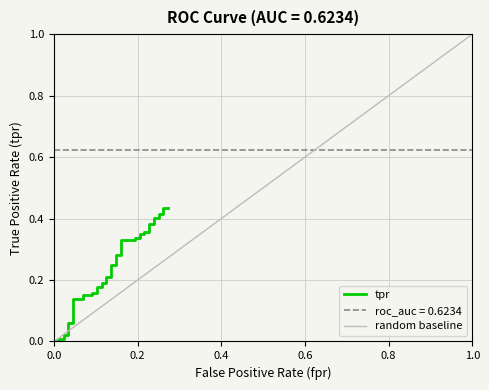

Count the number of values greater than 0.

38